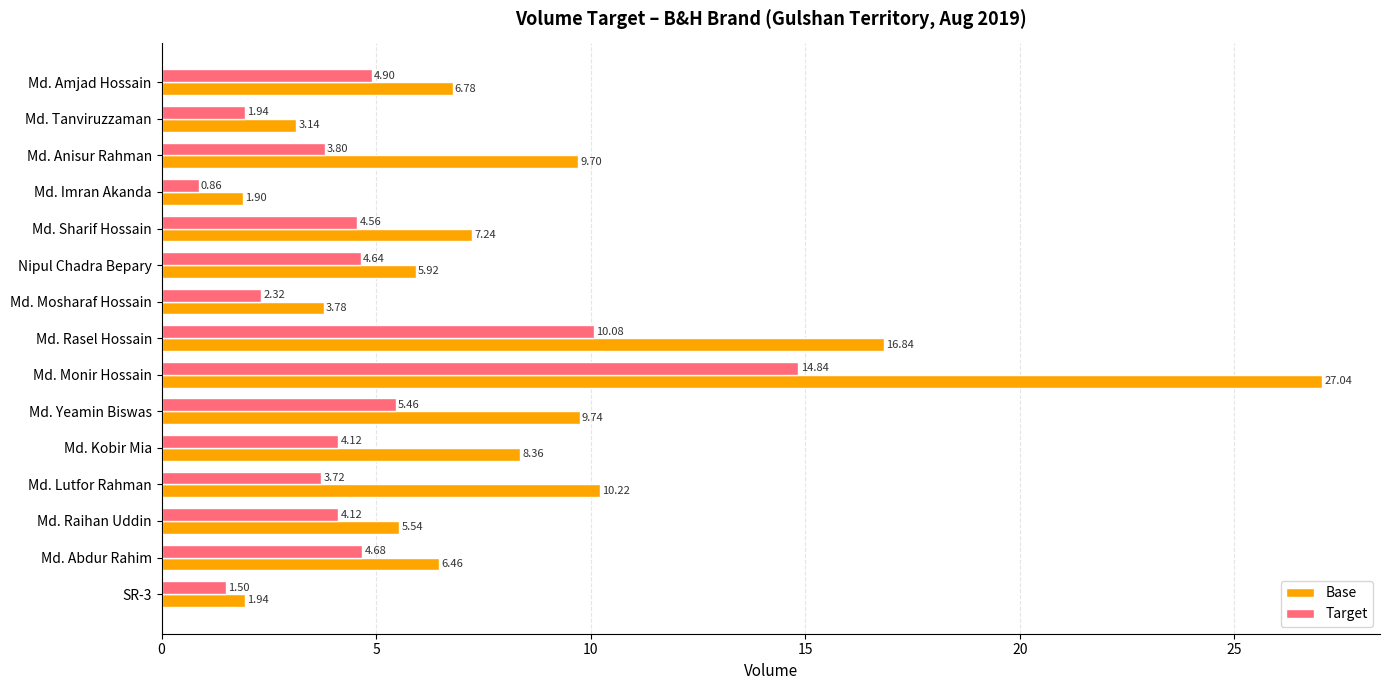

What is the average value of the Base series?

8.3